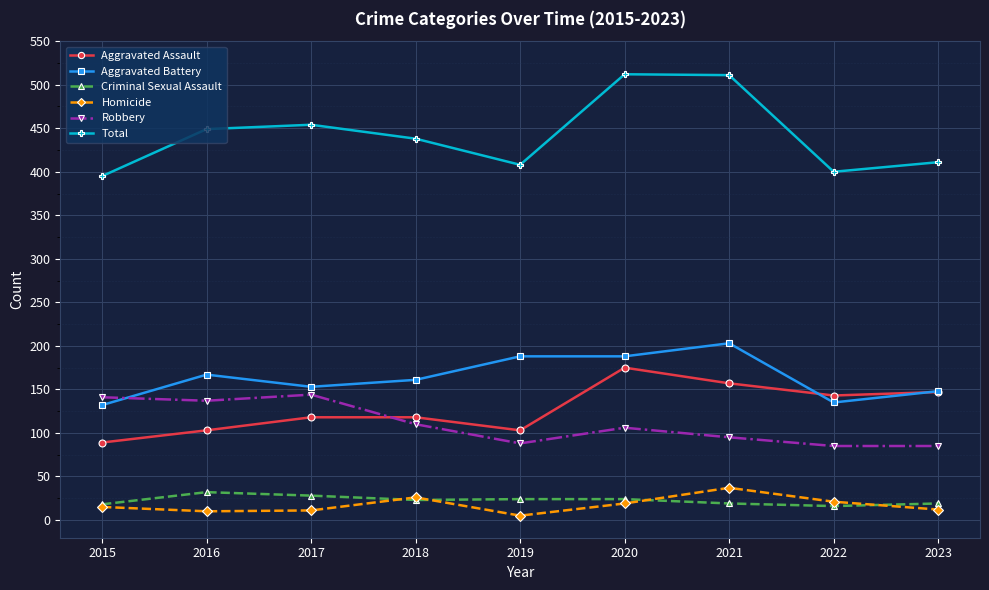

Which series has the largest range (max minus min)?

Total